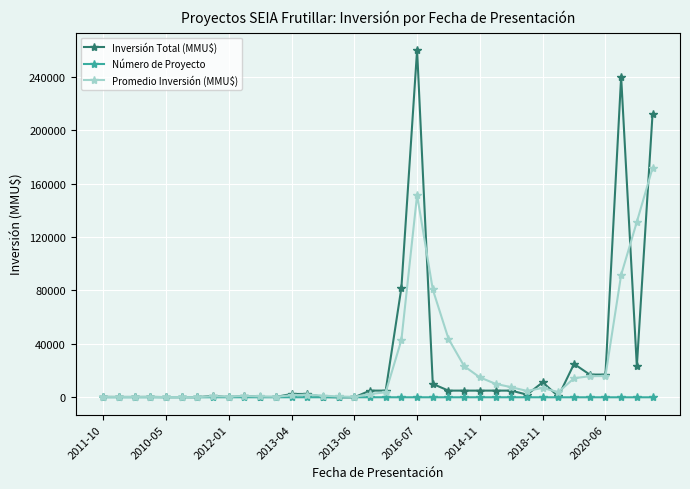

How many lines are shown in the chart?

3